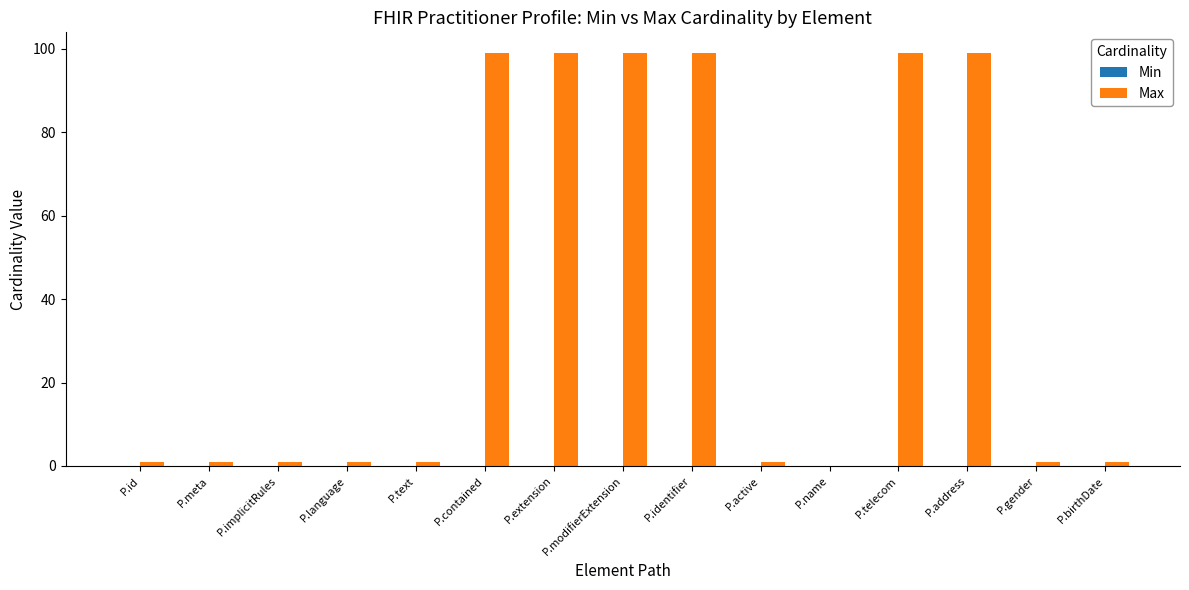

Between P.identifier and P.text, which is larger?

P.identifier